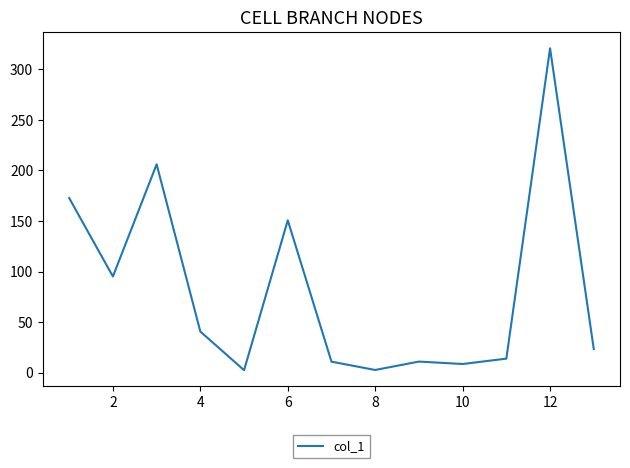

What is the difference between the maximum and minimum values?

318.5